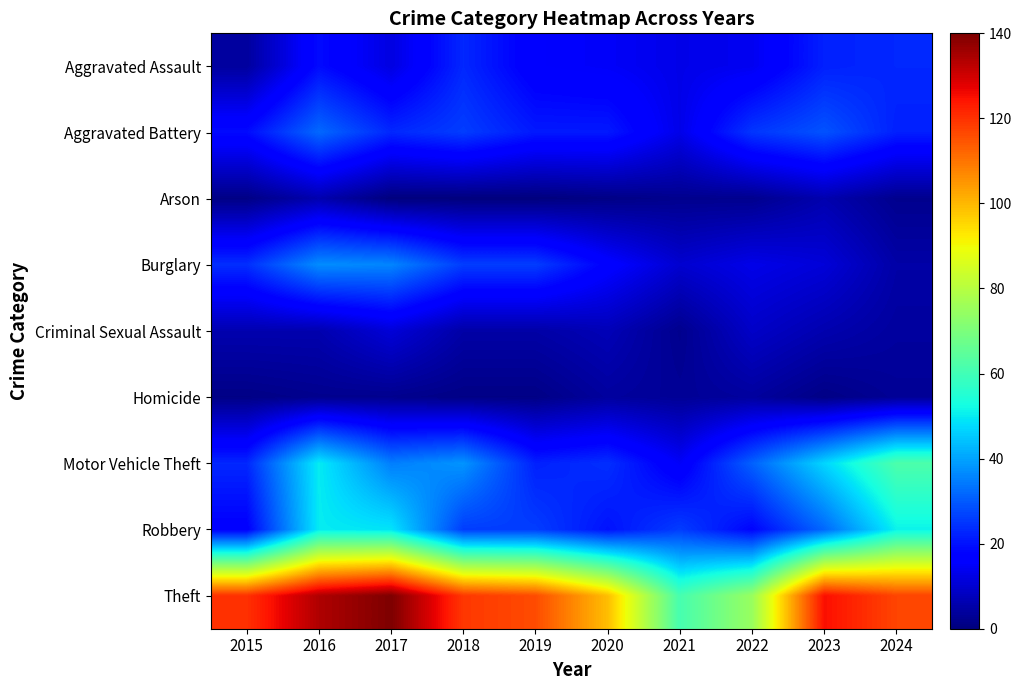

Which series has the widest spread of values?

Theft